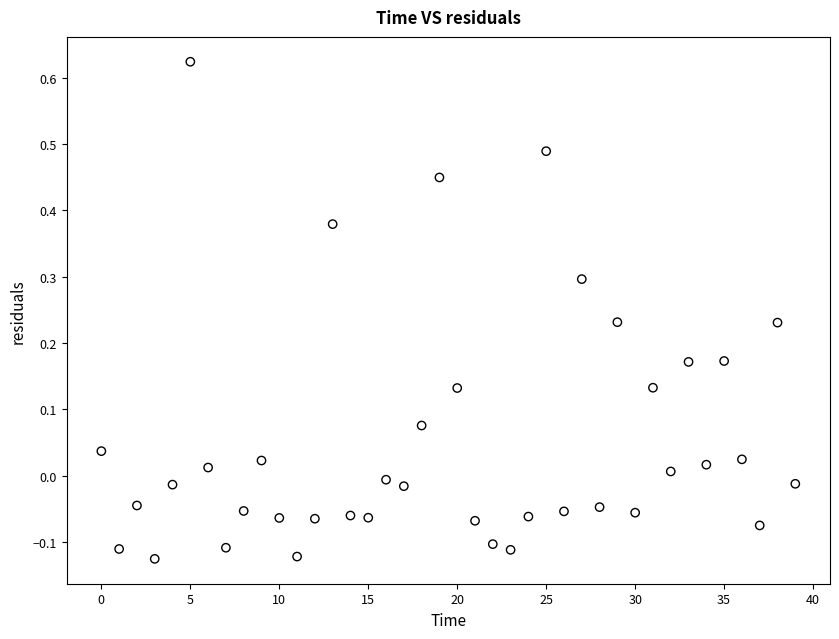

What is the range of Y values (max minus min)?

0.7